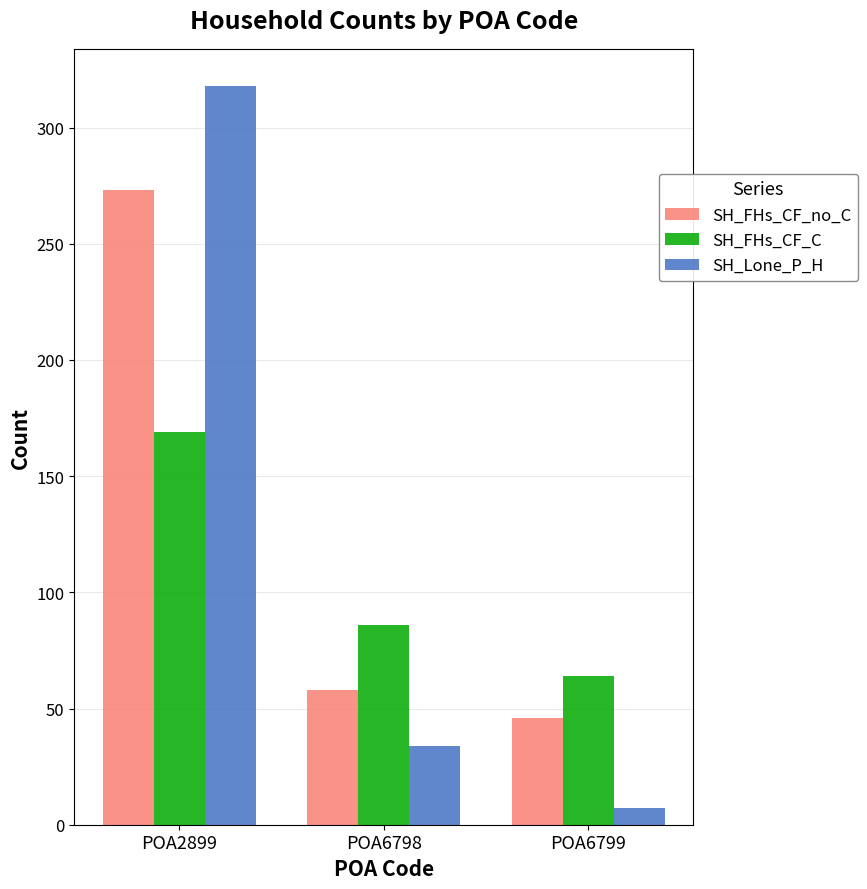

Where does the SH_Lone_P_H series first go above 34?

POA2899